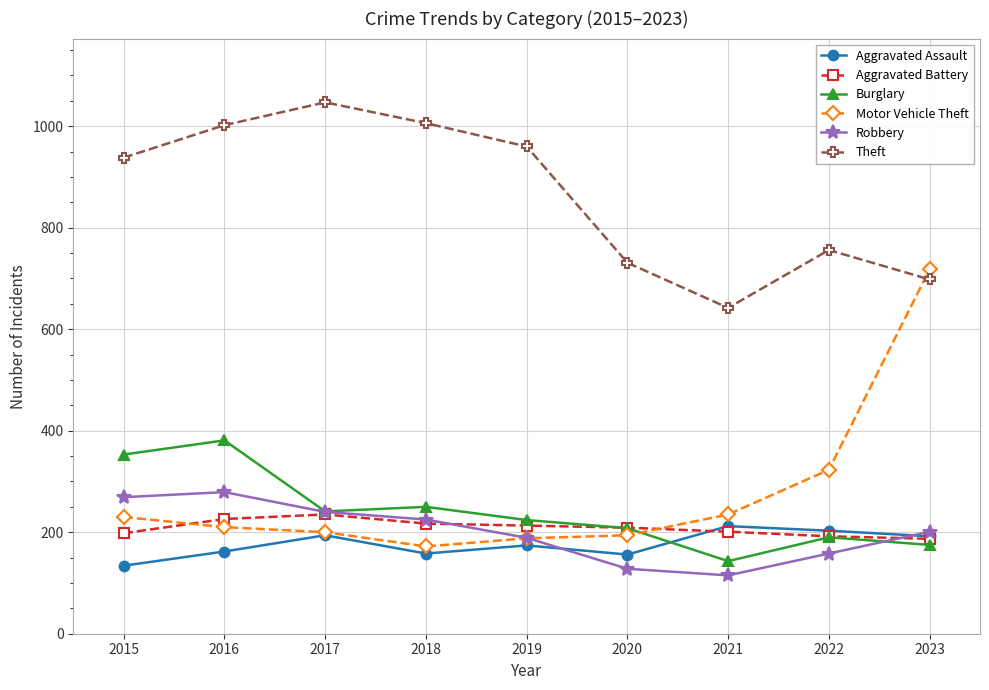

What is the approximate value of Motor Vehicle Theft at 2019, to the nearest 50?

200